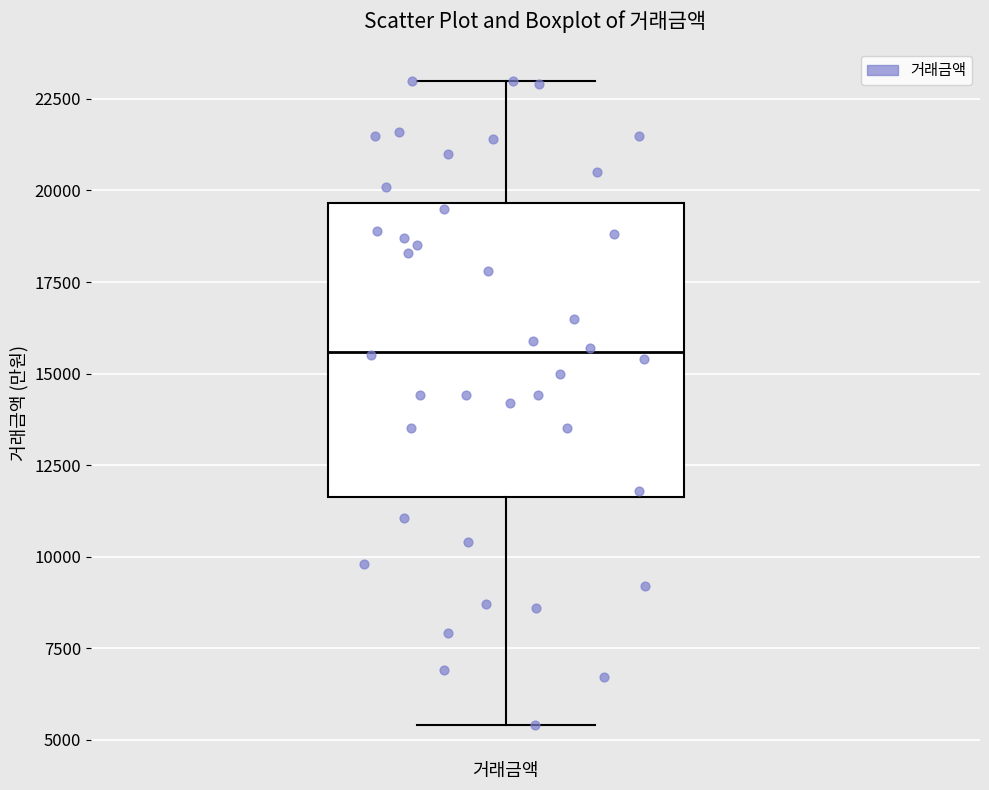

Where is the lower edge of the box for 거래금액 on the y-axis? The values are not printed on the chart, so give them approximately, as read against the axis.

11500